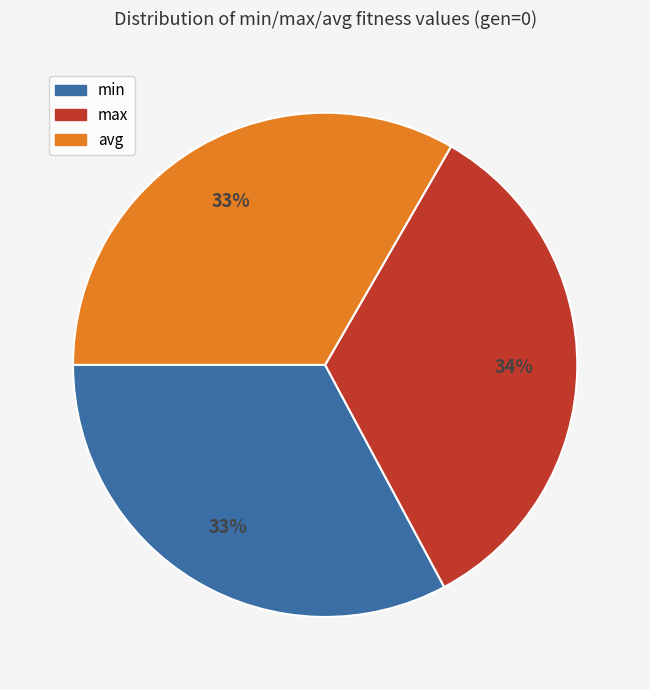

Does max account for over 50% of the chart?

No